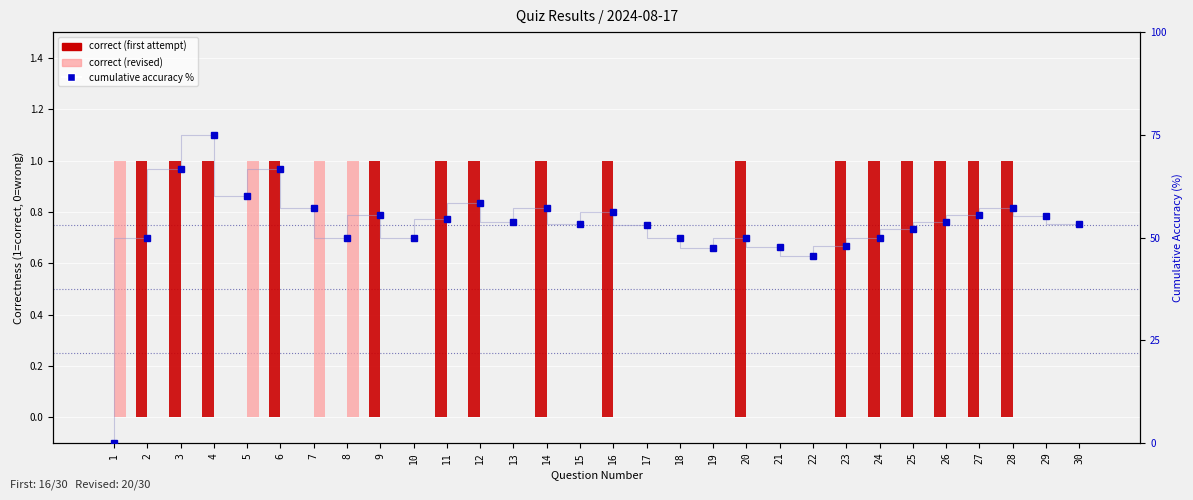

At which category is the sum across all series the highest?

4